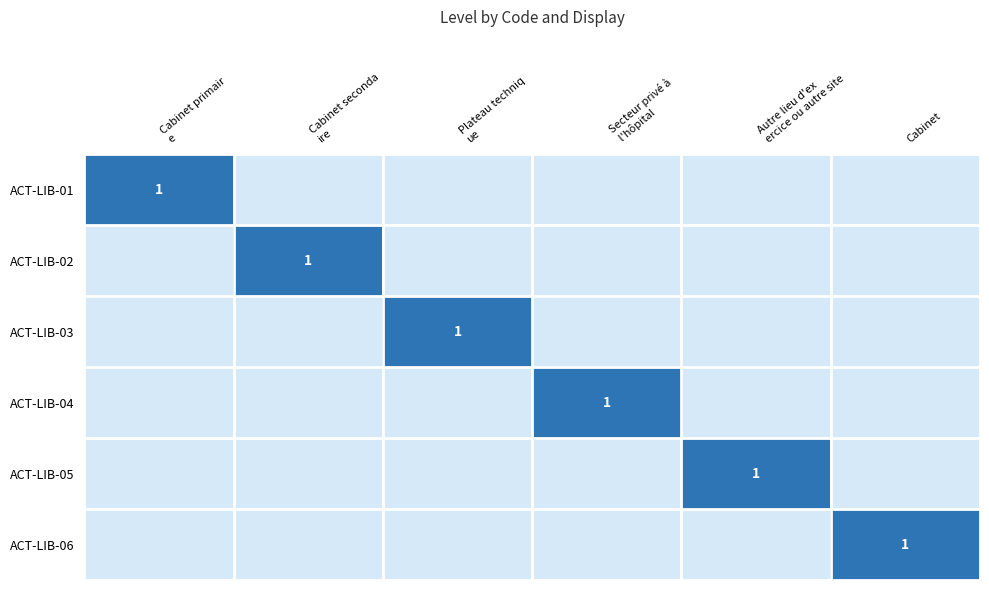

At which category is the sum across all series the highest?

Cabinet primair
e